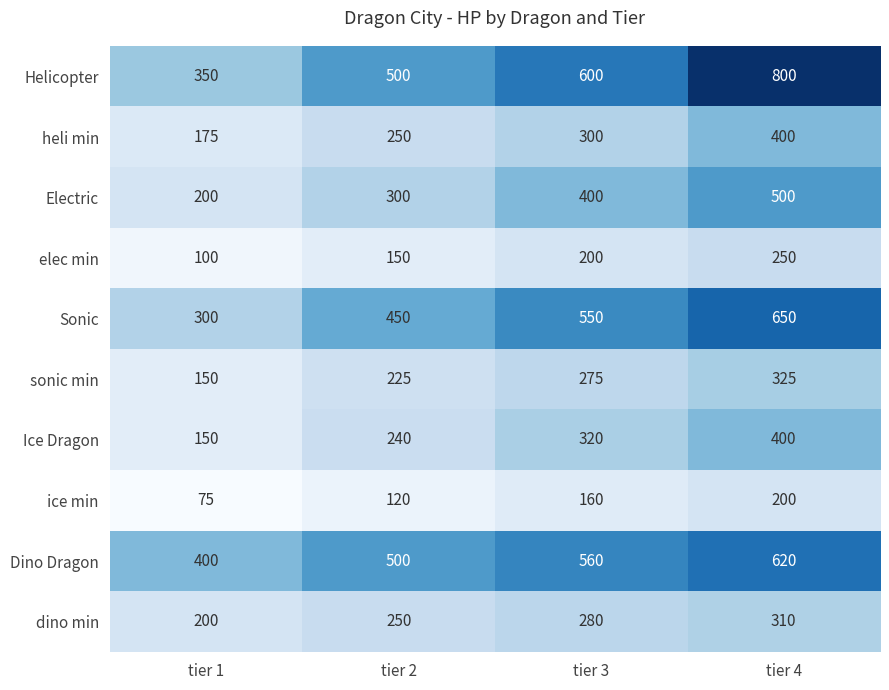

Is it true that Dino Dragon equals 942 at tier 4?

False